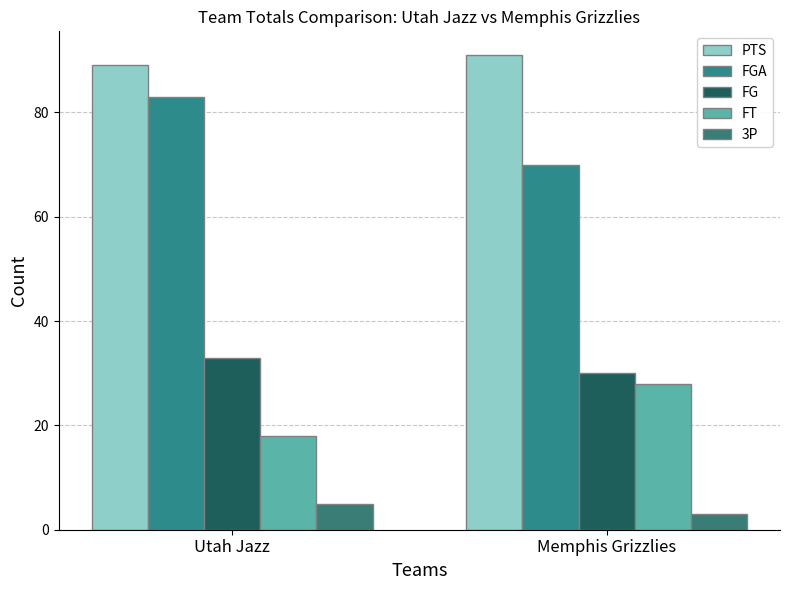

What value does the FGA series have at Memphis Grizzlies?

70